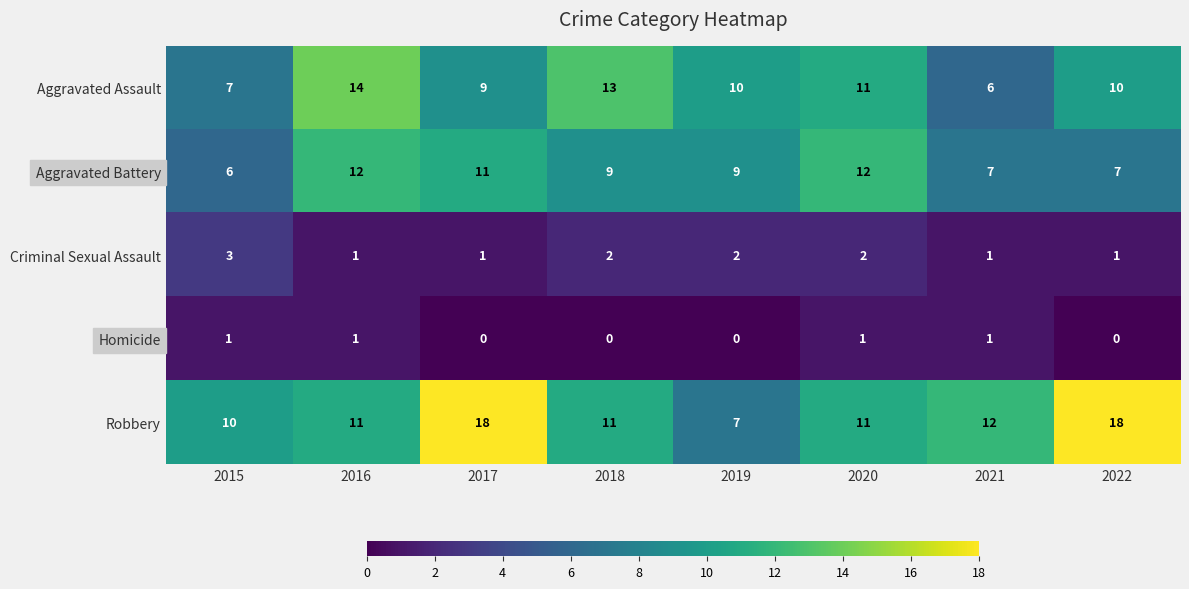

At how many categories does at least one series exceed 5?

8